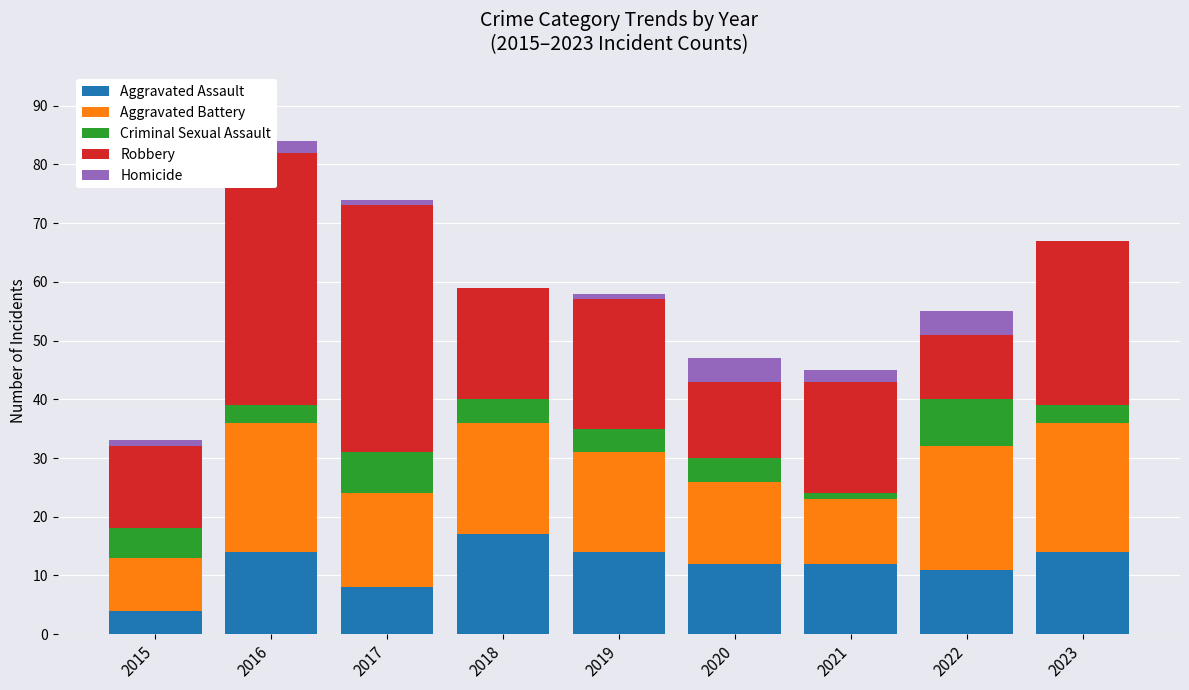

What is the approximate value of Aggravated Battery at 2015, to the nearest 5?

10